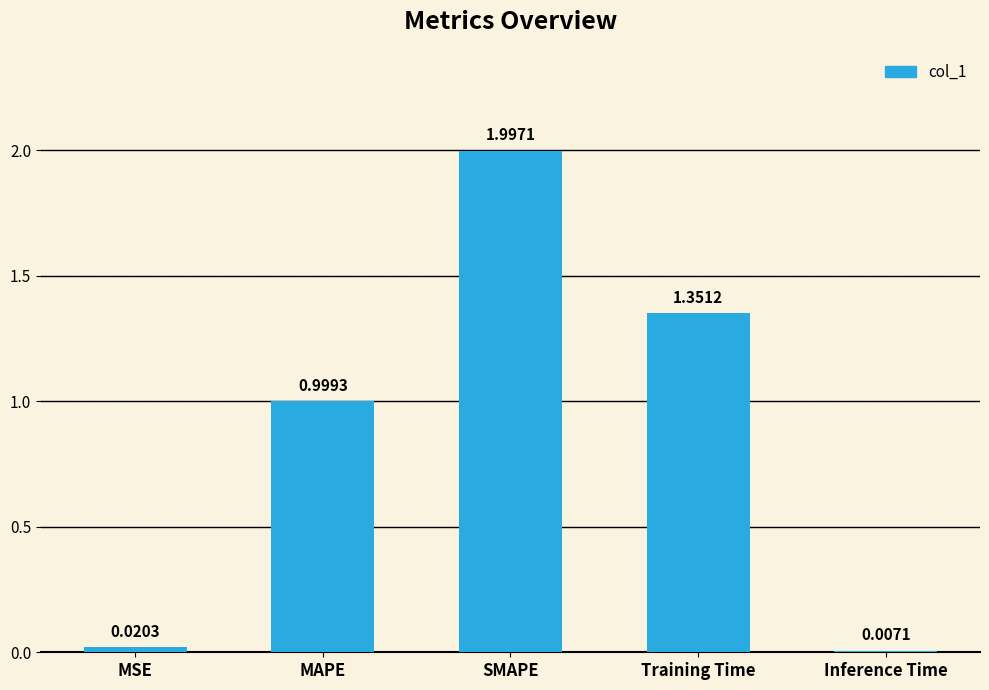

Where is the data nearest to the value 1?

MAPE